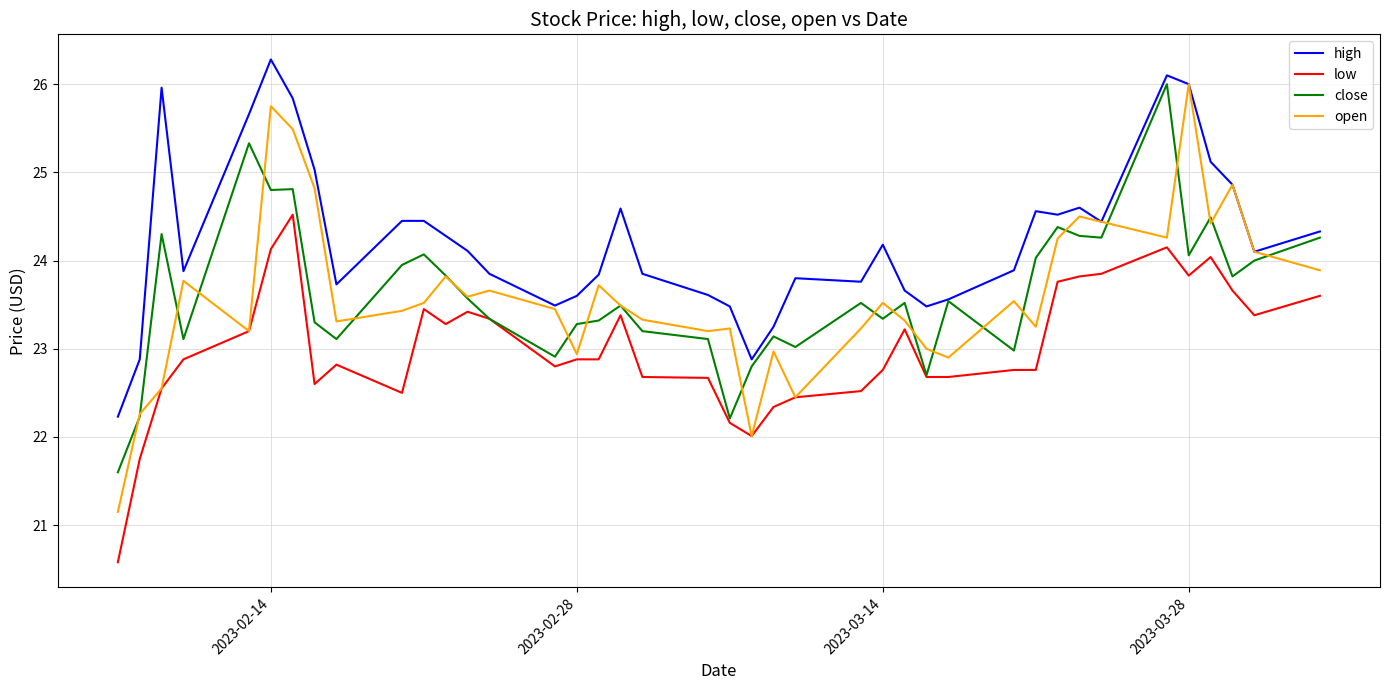

Which series has the widest spread of values?

open